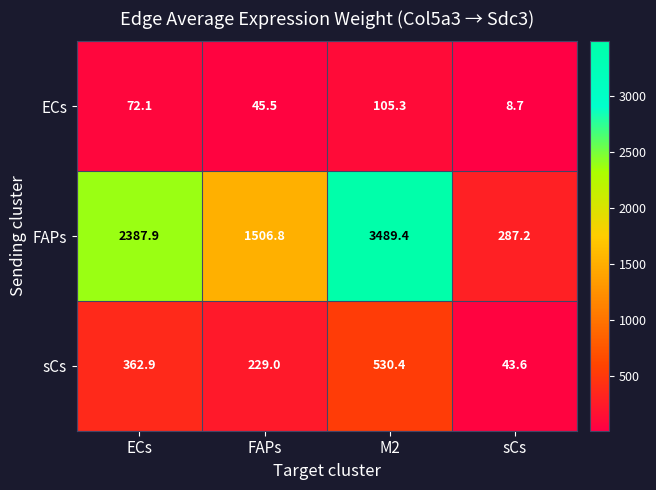

What is the spread (max minus min) of values at M2?

3384.1